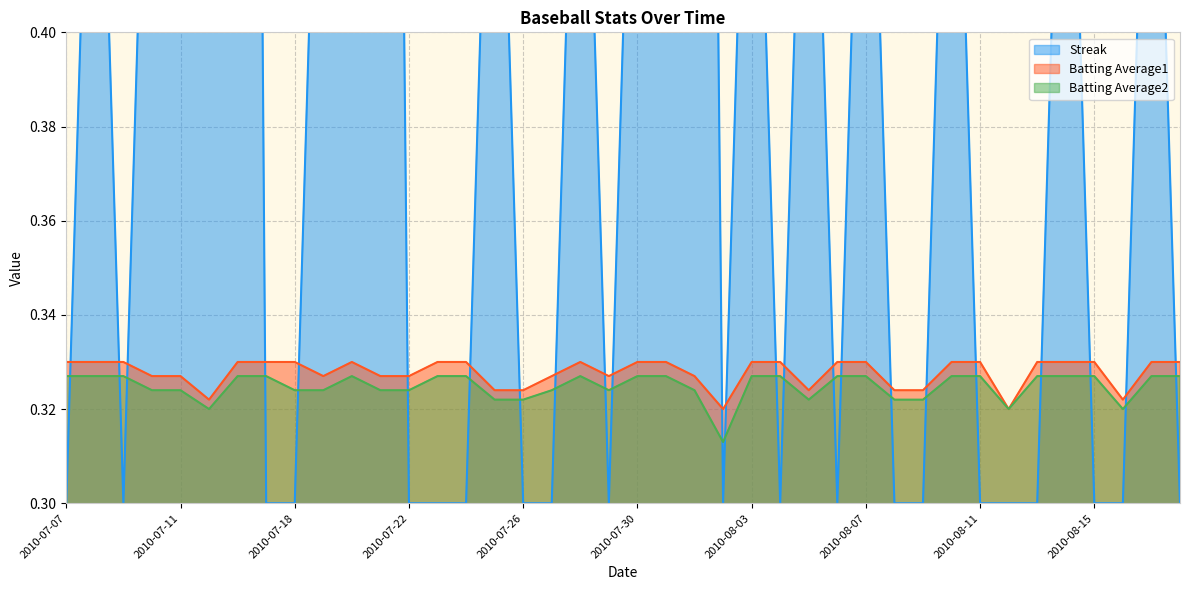

What is the average value of the Batting Average2 series?

0.3